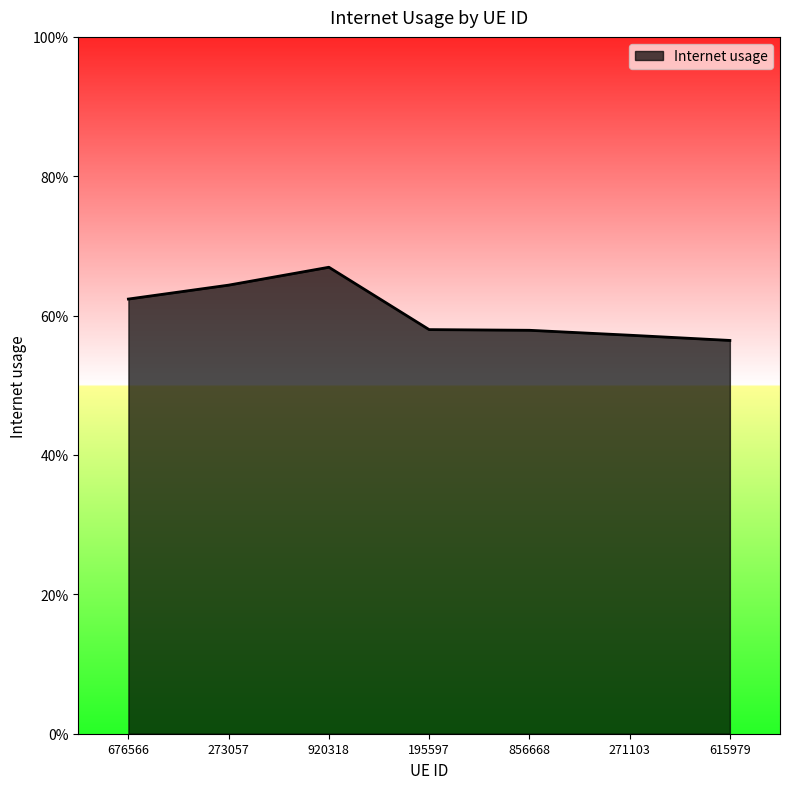

What is the difference between the maximum and second lowest values?

0.1